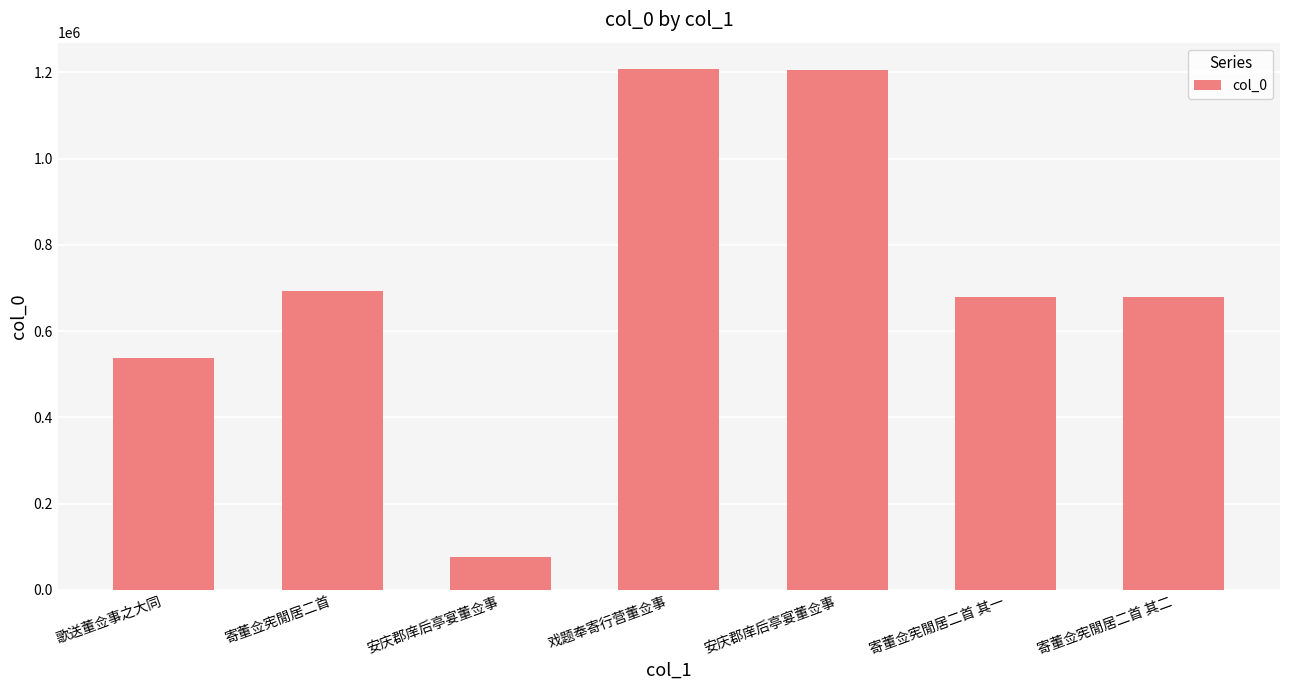

List the labels in order of value, largest first.

戏题奉寄行营董佥事, 安庆郡庠后亭宴董佥事, 寄董佥宪閒居二首, 寄董佥宪閒居二首 其二, 寄董佥宪閒居二首 其一, 歌送董佥事之大同, 安庆郡庠后亭宴董佥事